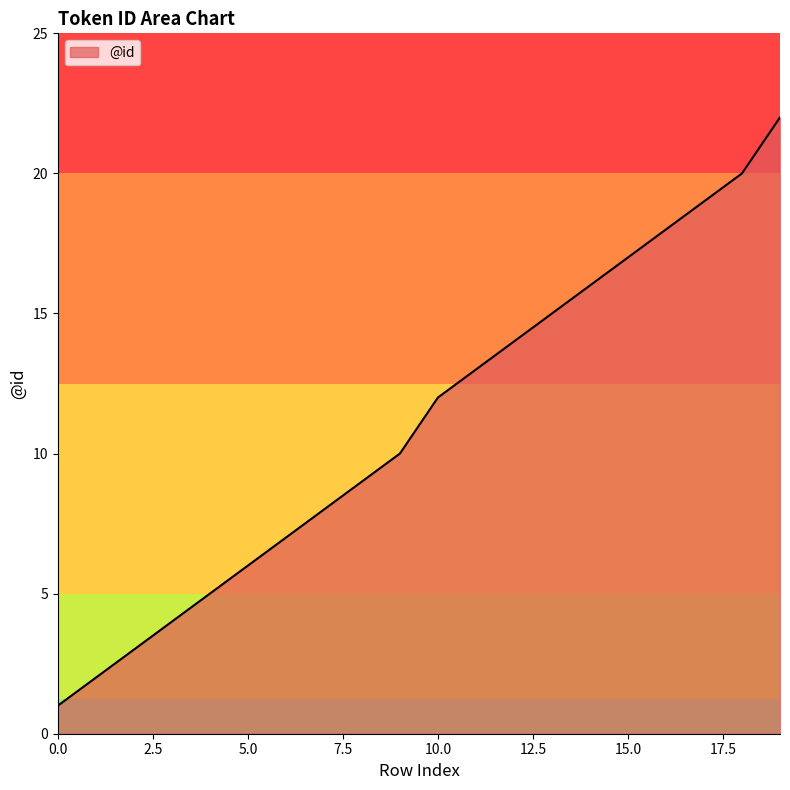

What is the difference between the maximum and minimum values?

21